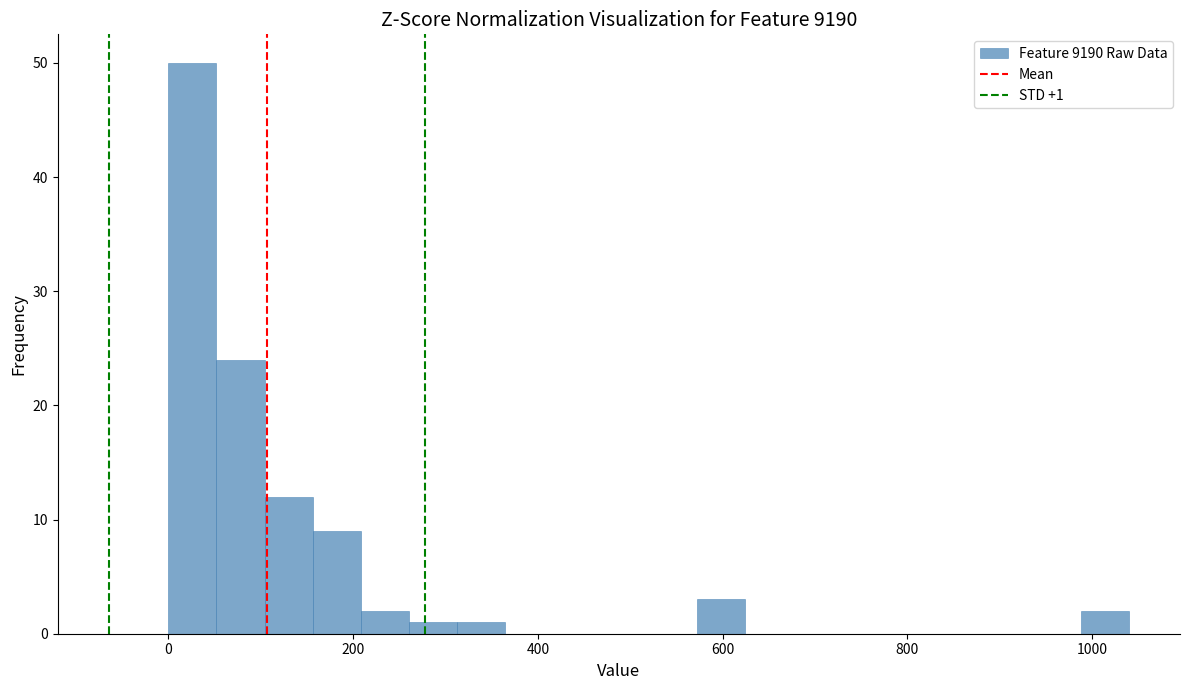

Around what value on the x-axis is the tallest bar? Give the approximate position of its centre, as read against the axis.

20